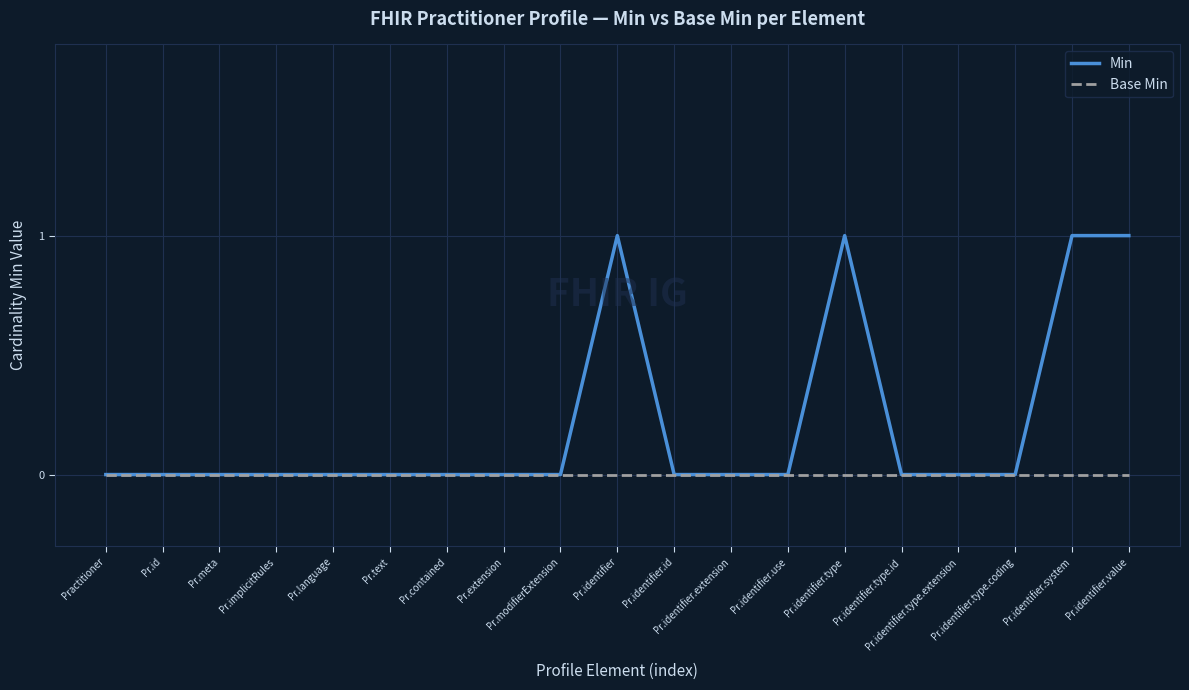

How many distinct data groups are displayed?

2